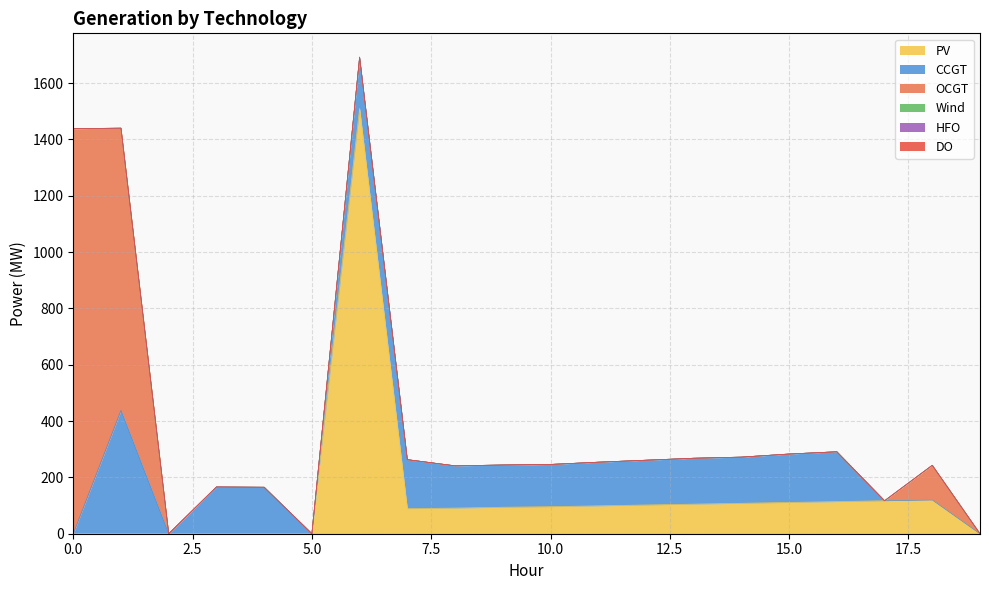

List the labels in order of DO value, smallest first.

0, 1, 2, 3, 4, 5, 6, 7, 8, 9, 10, 11, 12, 13, 14, 15, 16, 17, 18, 19